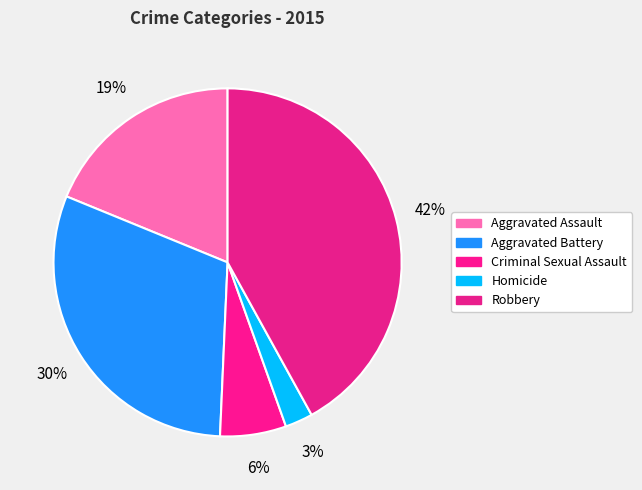

Do Aggravated Assault and Robbery together represent more than half of the pie?

Yes